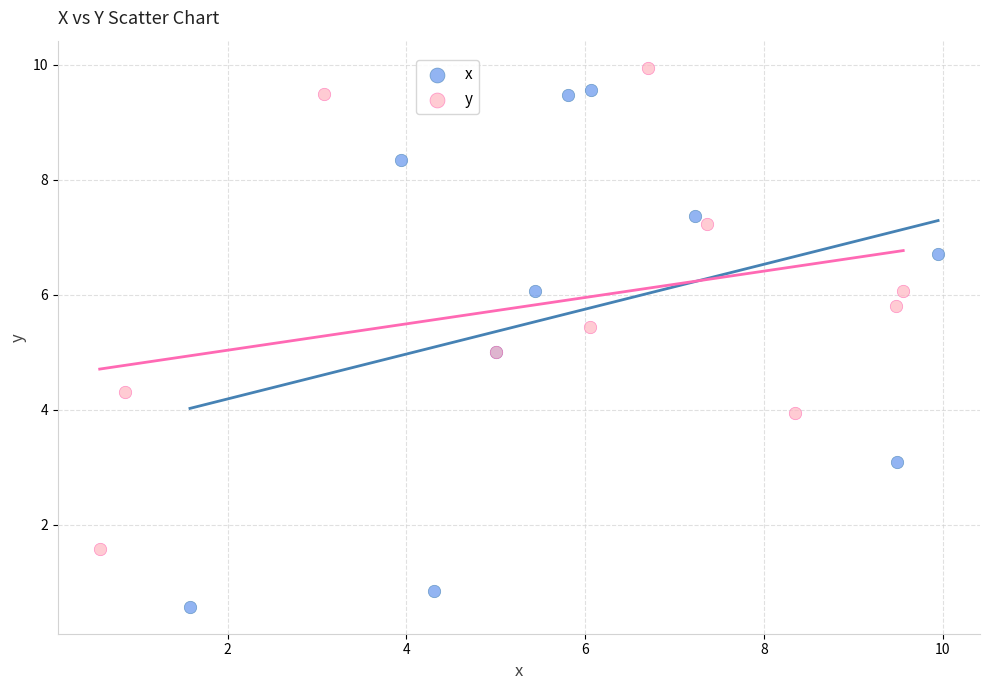

Which series has the largest Y range (max minus min)?

x